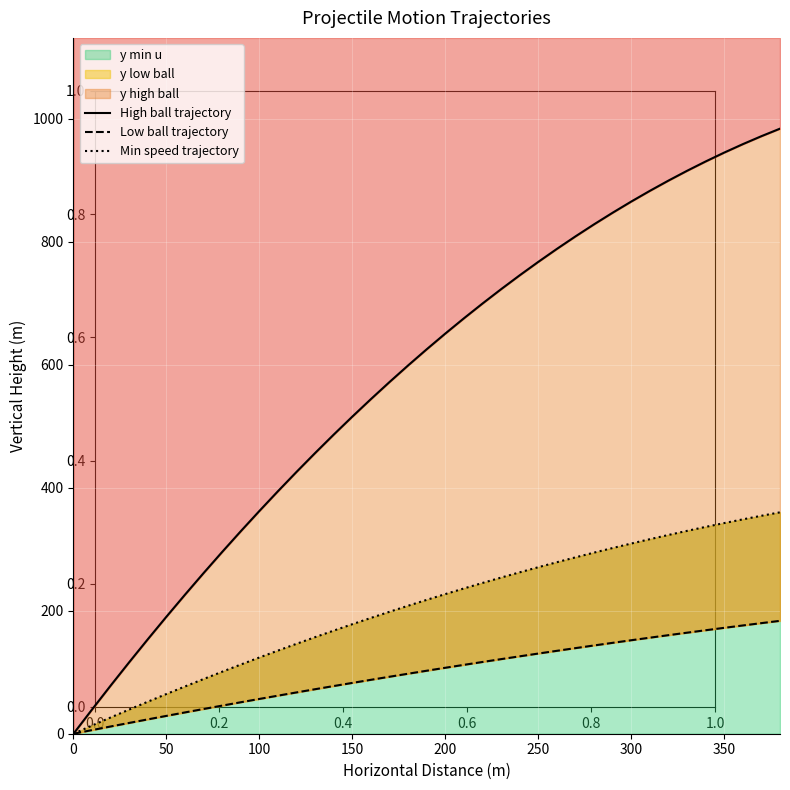

How many values in the Low ball trajectory series are below 102?

19